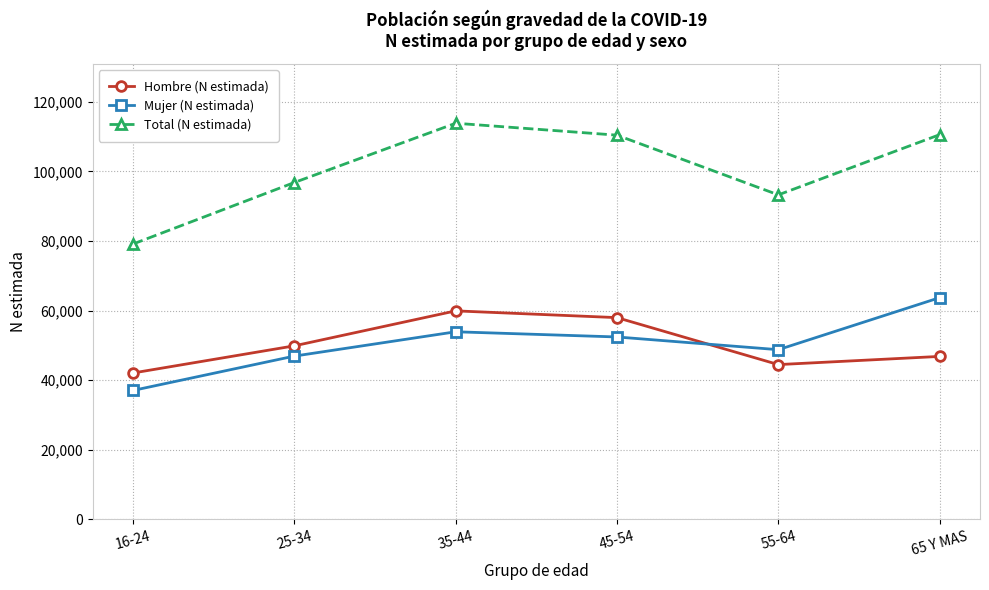

Is the value of Total (N estimada) at 65 Y MAS greater than the value of Hombre (N estimada) at 16-24?

Yes